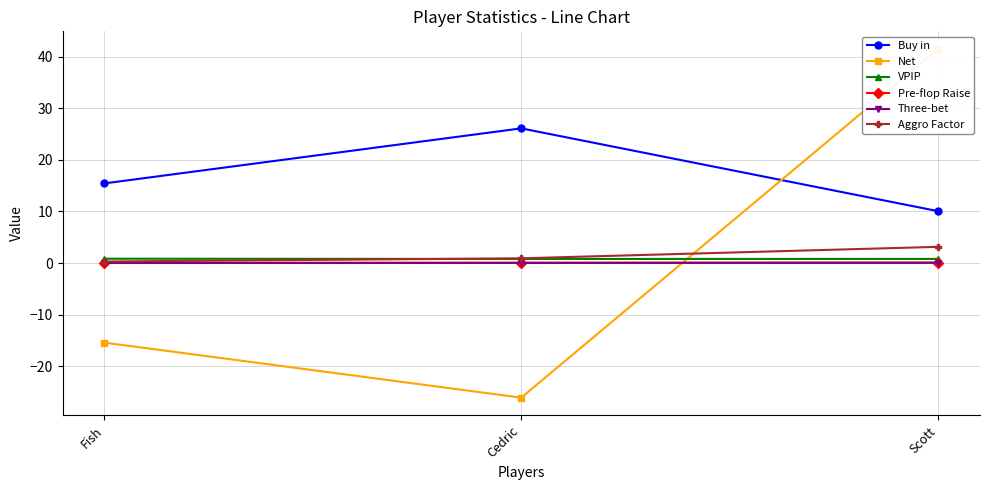

What are all the series names shown in the legend?

Buy in, Net, VPIP, Pre-flop Raise, Three-bet, Aggro Factor